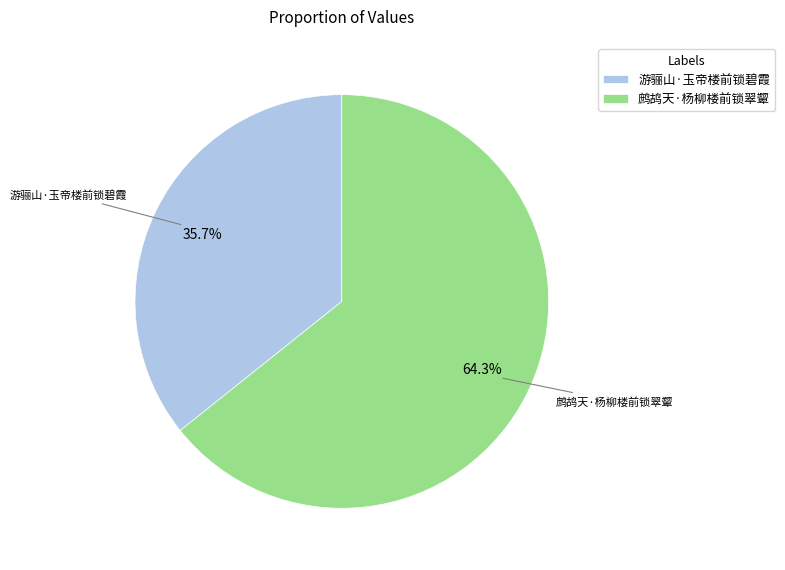

What percentage is the 鹧鸪天·杨柳楼前锁翠颦 slice, to the nearest percent?

64%